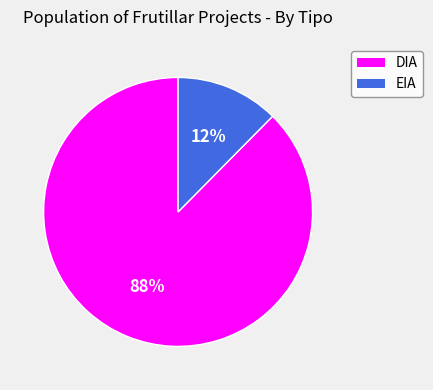

What percentage is the EIA slice, to the nearest percent?

12%